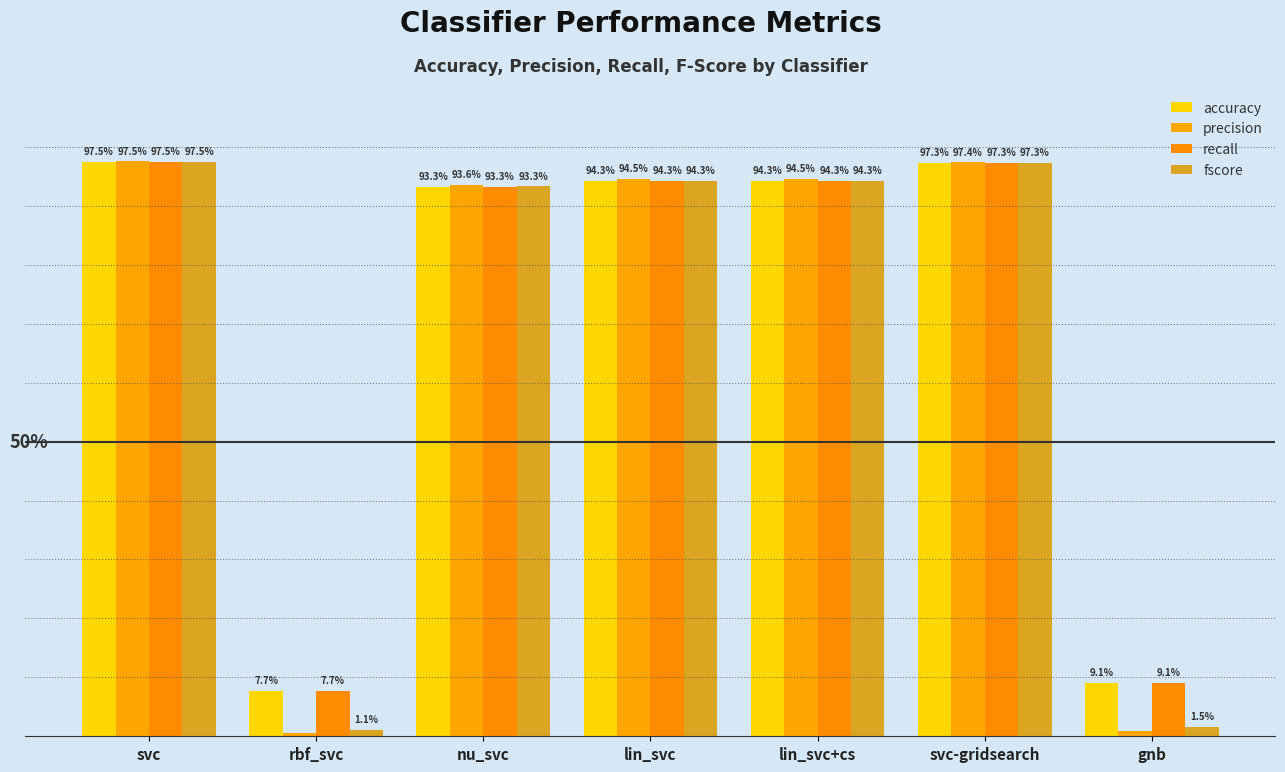

Does the chart contain any negative values?

No